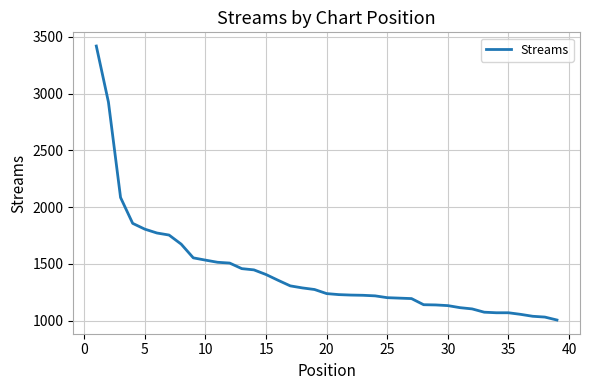

What is the difference between the maximum and minimum values?

2415